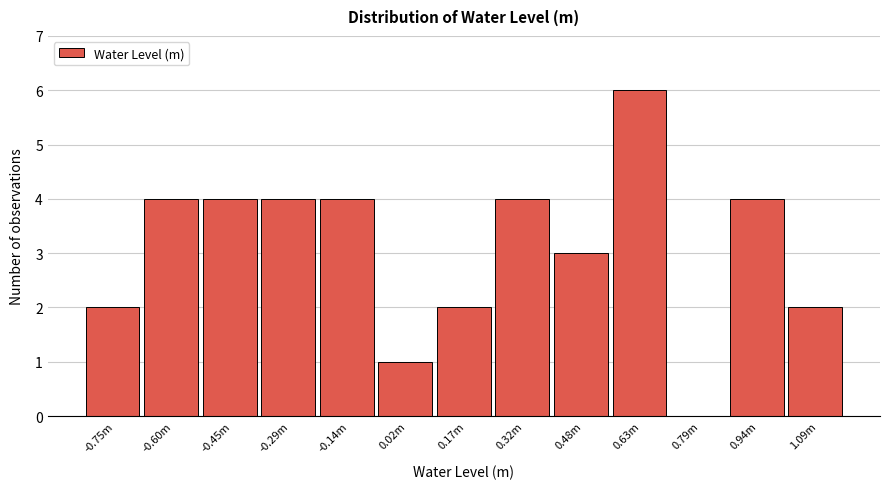

Reading left to right, list all the values displayed in this chart.

-0.75m=2	-0.60m=4	-0.45m=4	-0.29m=4	-0.14m=4	0.02m=1	0.17m=2	0.32m=4	0.48m=3	0.63m=6	0.79m=0	0.94m=4	1.09m=2